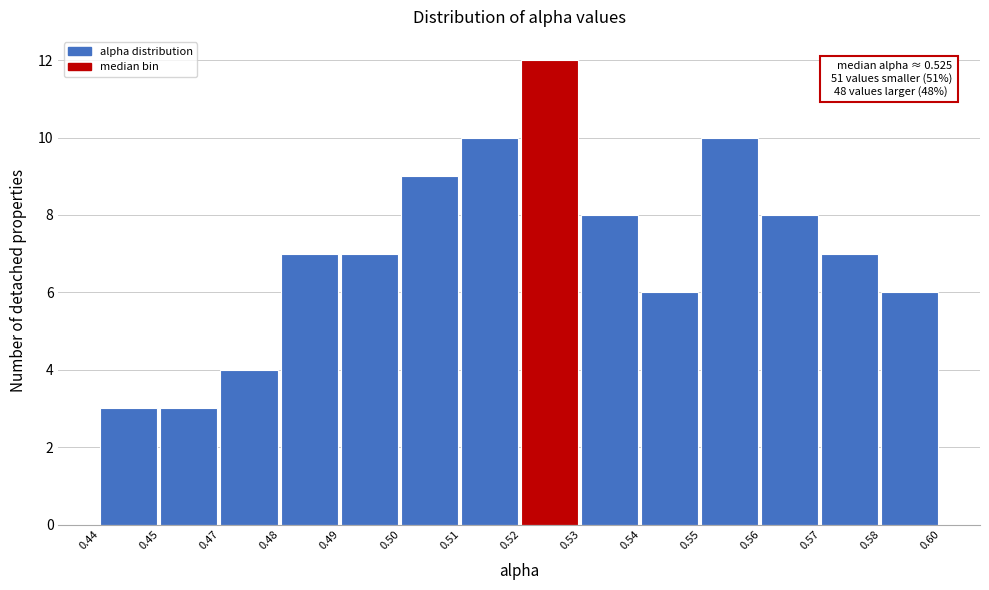

Reading left to right, extract all data points from this chart.

0.44=3	0.45=3	0.47=4	0.48=7	0.49=7	0.50=9	0.51=10	0.52=12	0.53=8	0.54=6	0.55=10	0.56=8	0.57=7	0.58=6